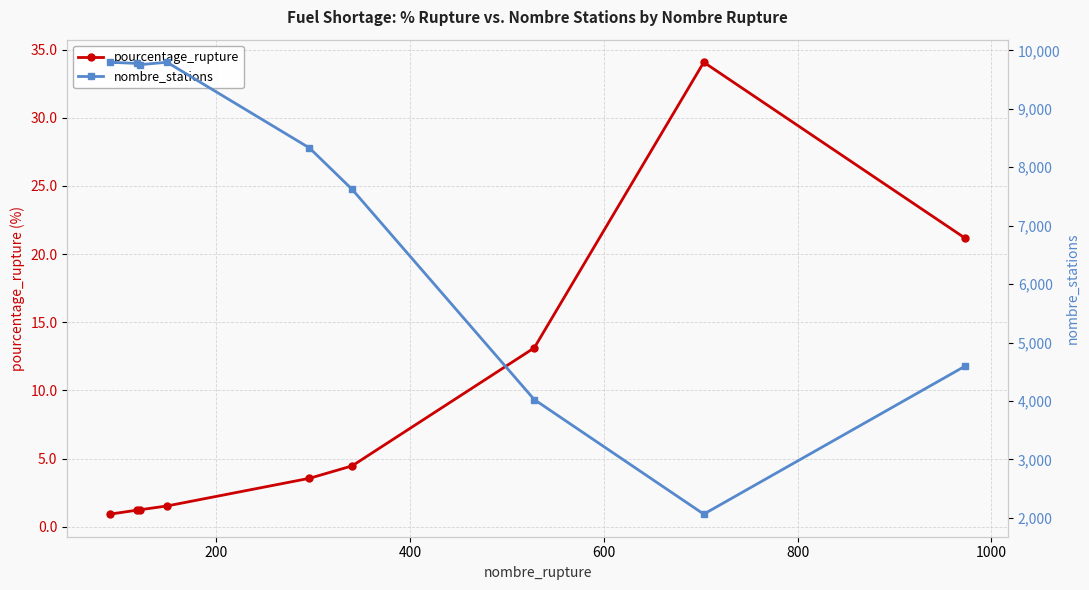

True or false: pourcentage_rupture has more than 0 interior local peaks.

True